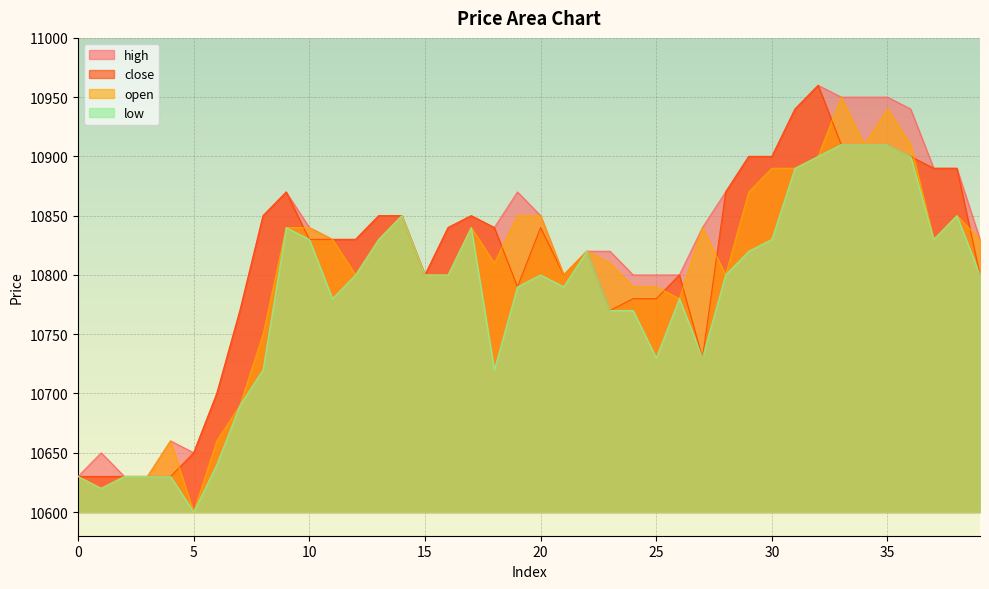

In close, how many points are higher than both neighbors (excluding endpoints)?

6